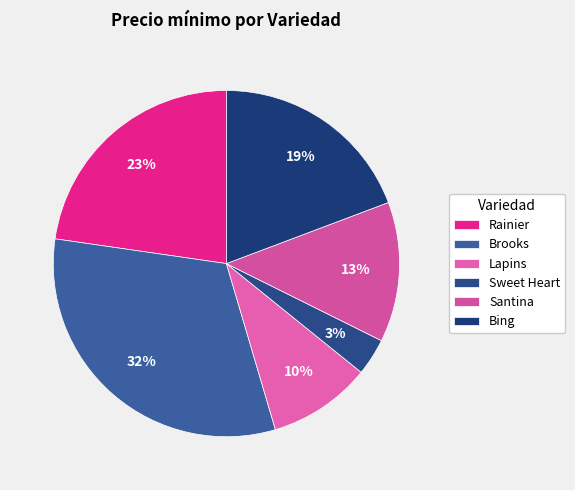

Rank the categories by value from lowest to highest.

Sweet Heart, Lapins, Santina, Bing, Rainier, Brooks